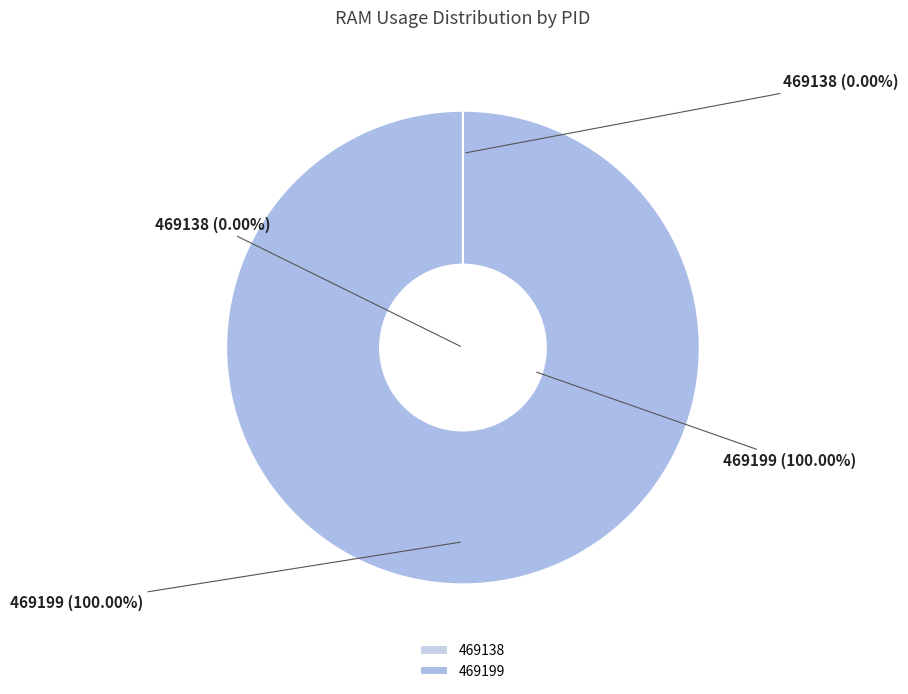

To the nearest percent, what portion does 469199 represent?

100%